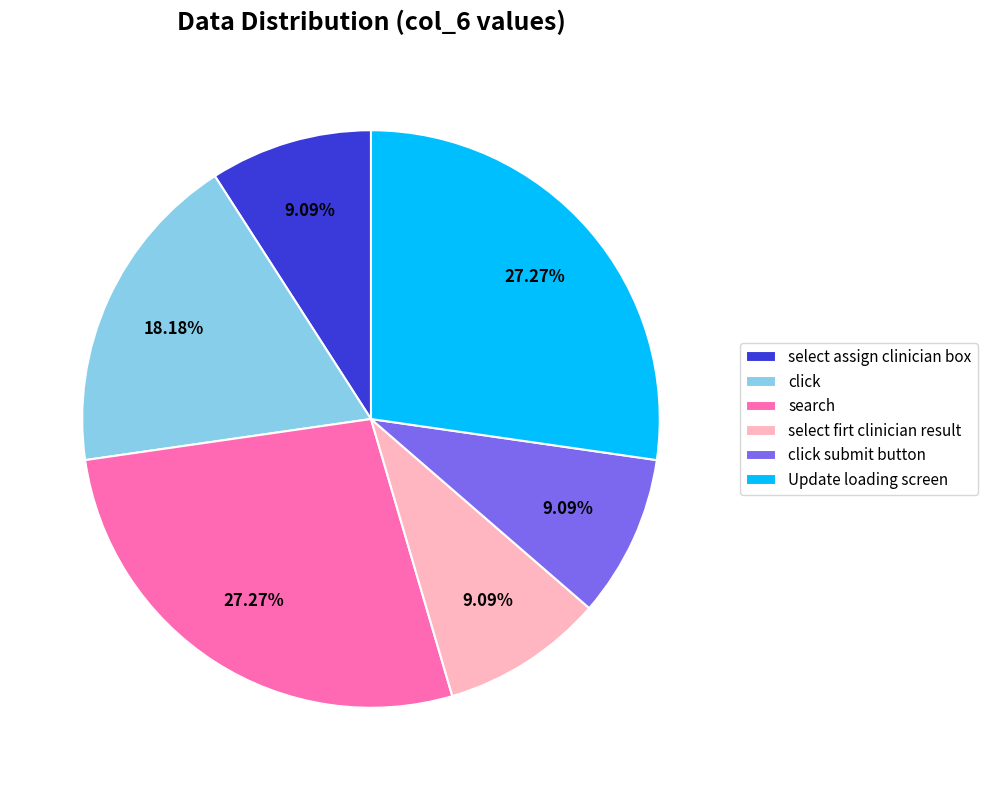

To the nearest percent, what portion does Update loading screen represent?

27%